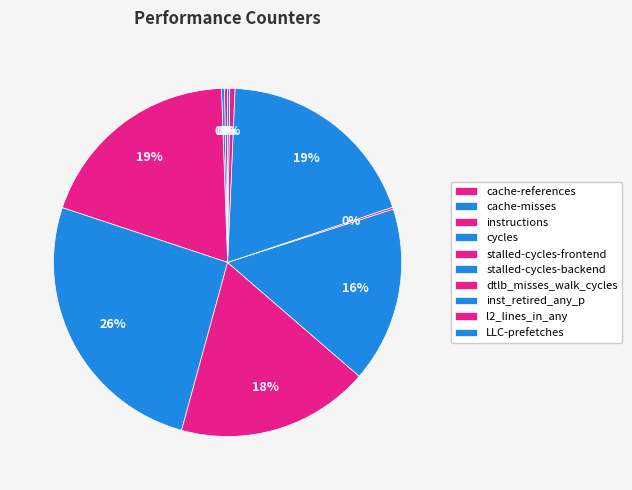

Which slice is the smallest?

dtlb_misses_walk_cycles